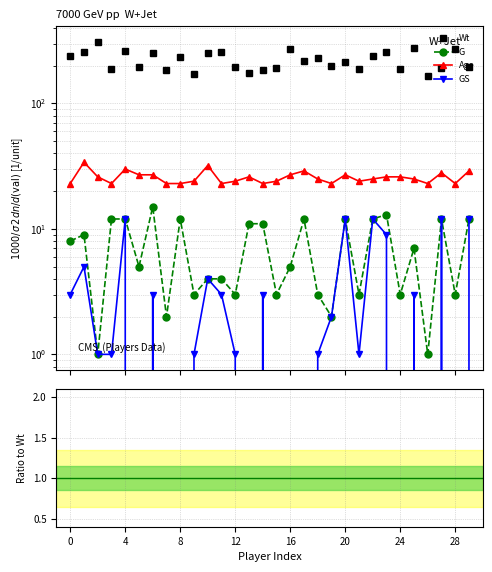

True or false: G and GS cross at least once.

False